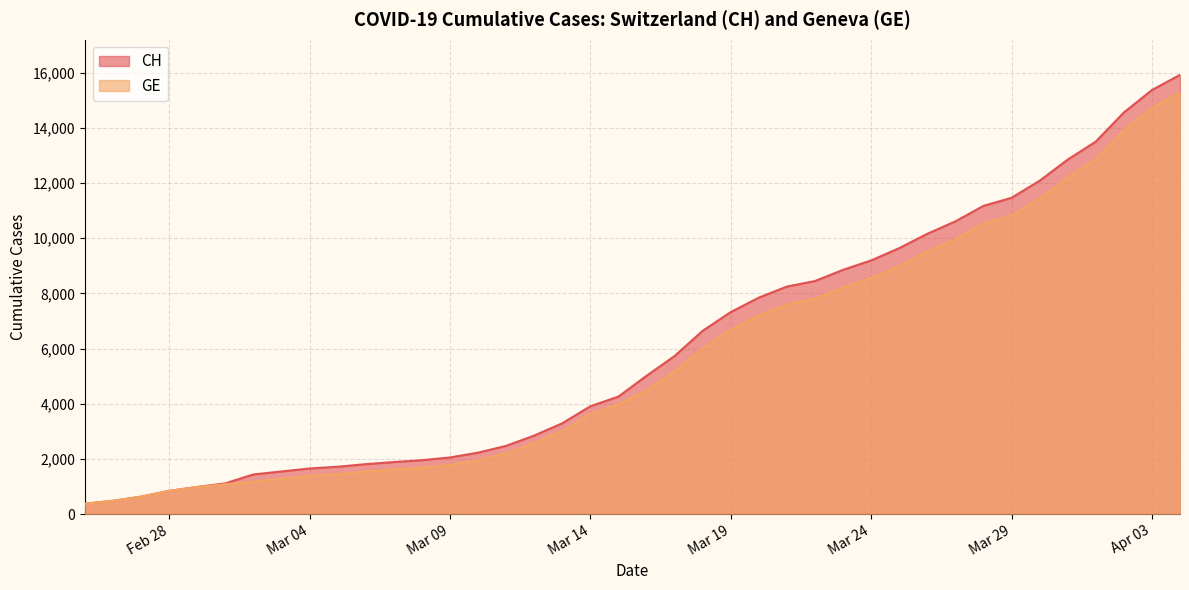

What is the smallest value displayed?

375